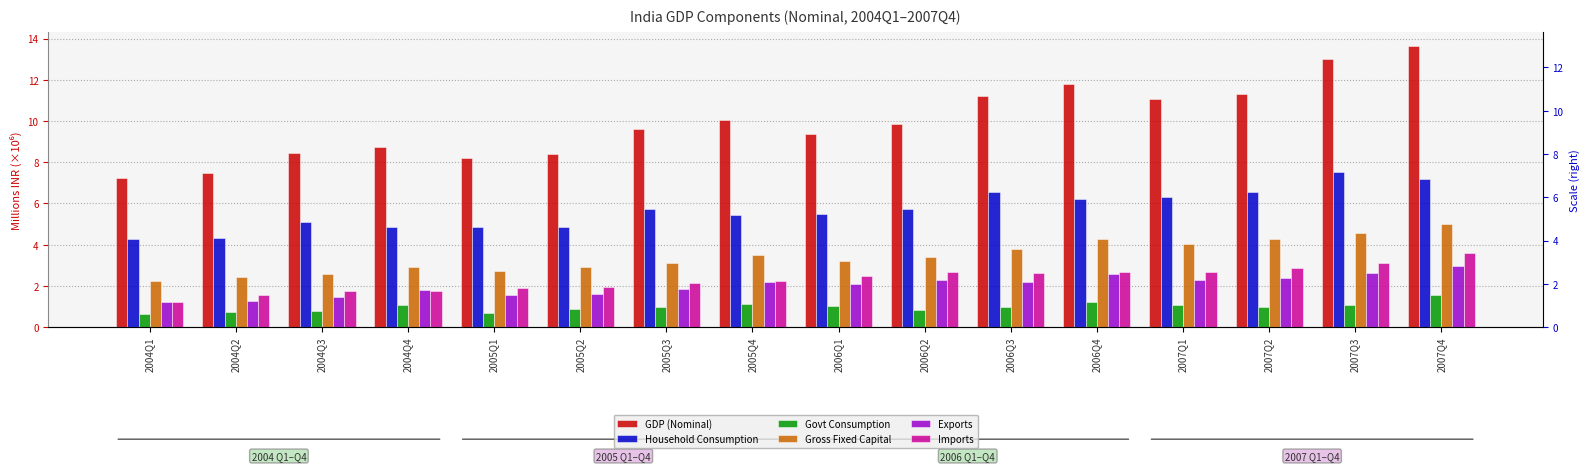

Are the bars horizontal?

No